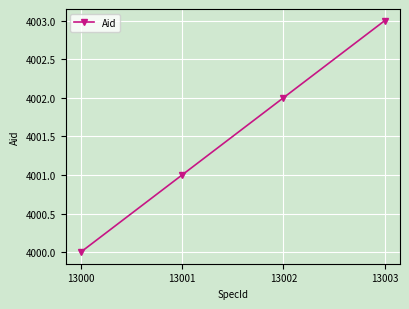

What is the greatest value displayed?

4003